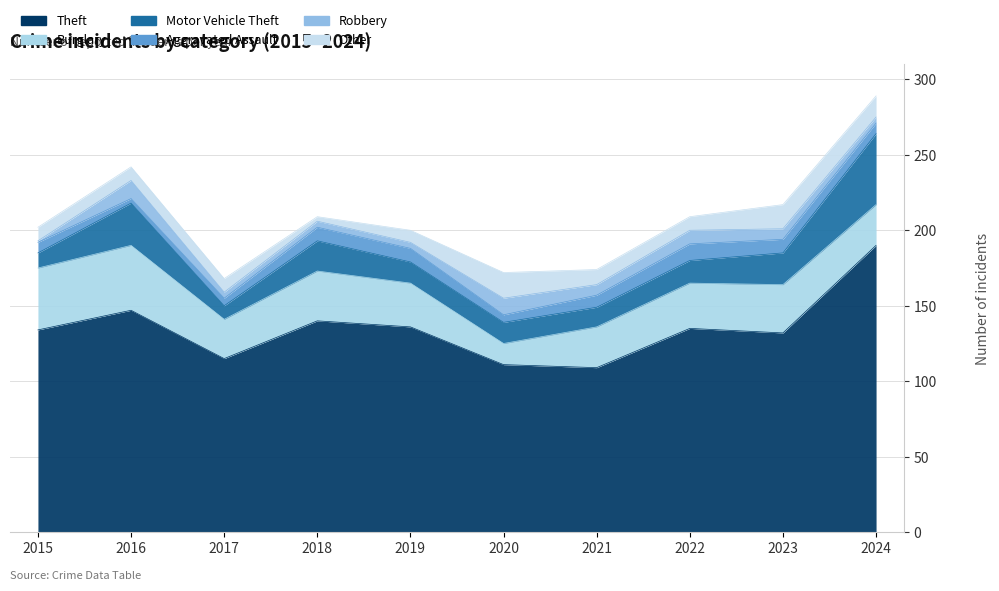

What is the approximate value of Motor Vehicle Theft at 2024, to the nearest 10?

50